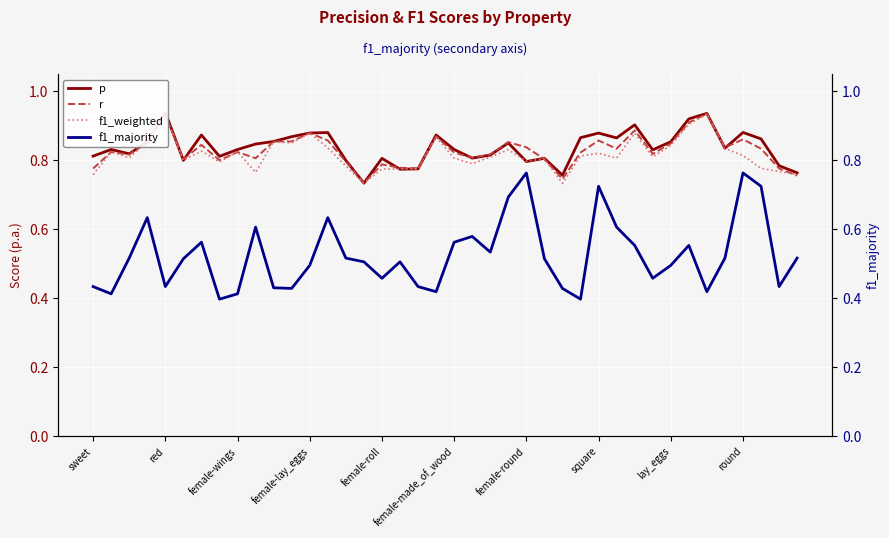

How many p values are between 0 and 1?

40